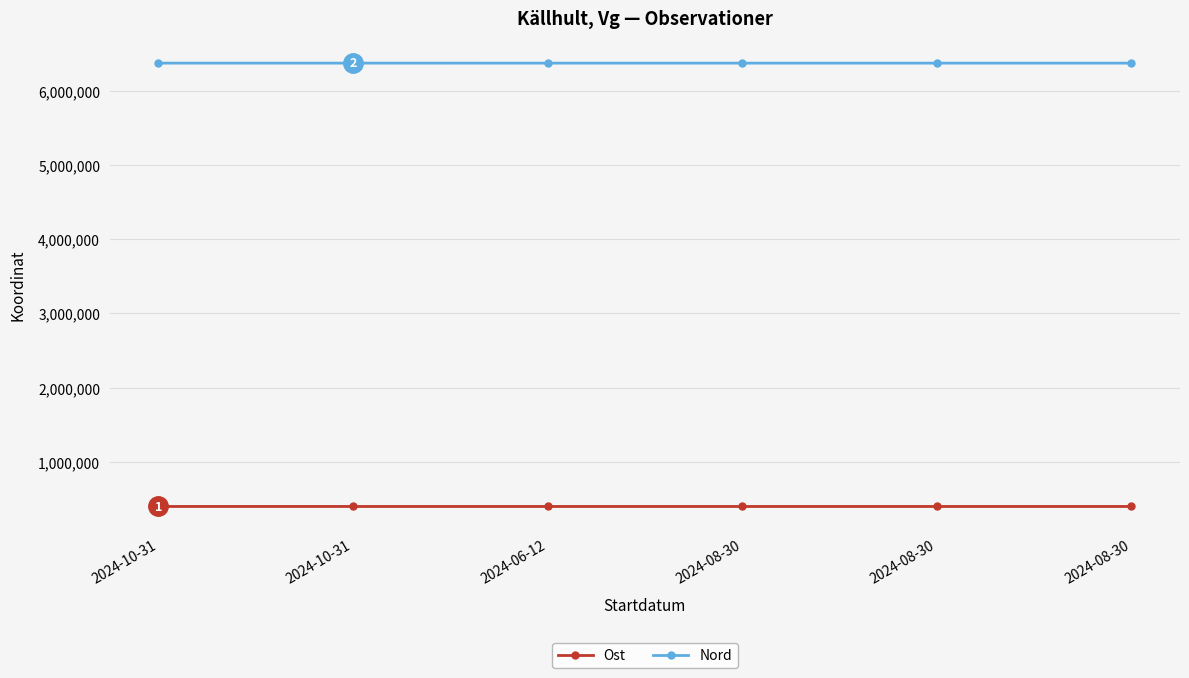

What are all the series names shown in the legend?

Ost, Nord